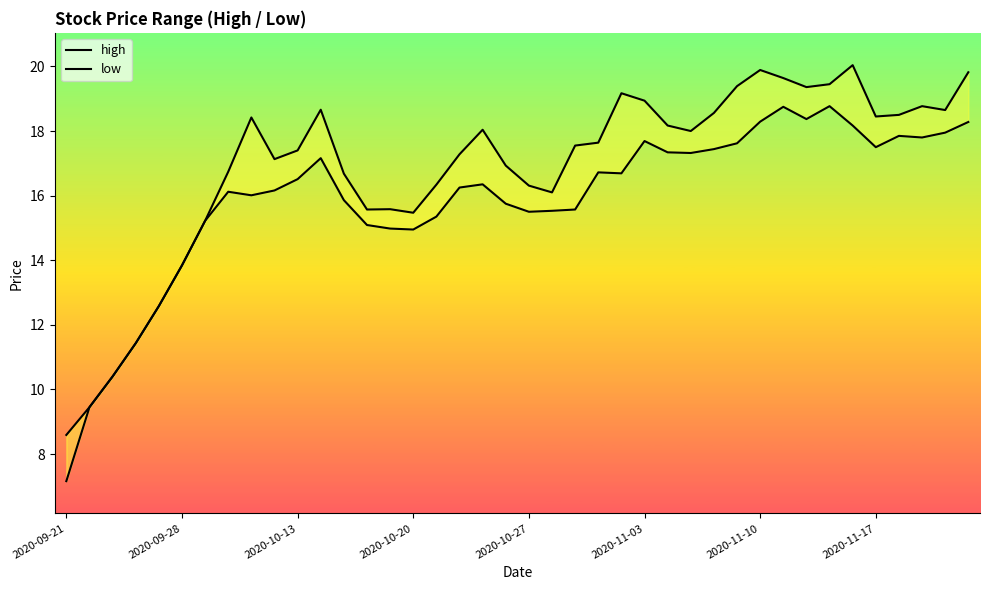

At how many categories does at least one series exceed 8?

40